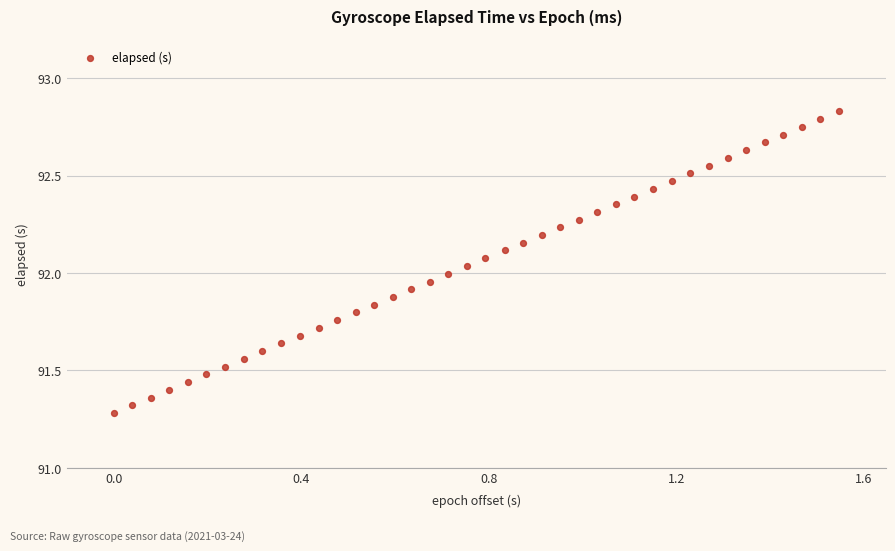

What is the range of X values (max minus min)?

1.5